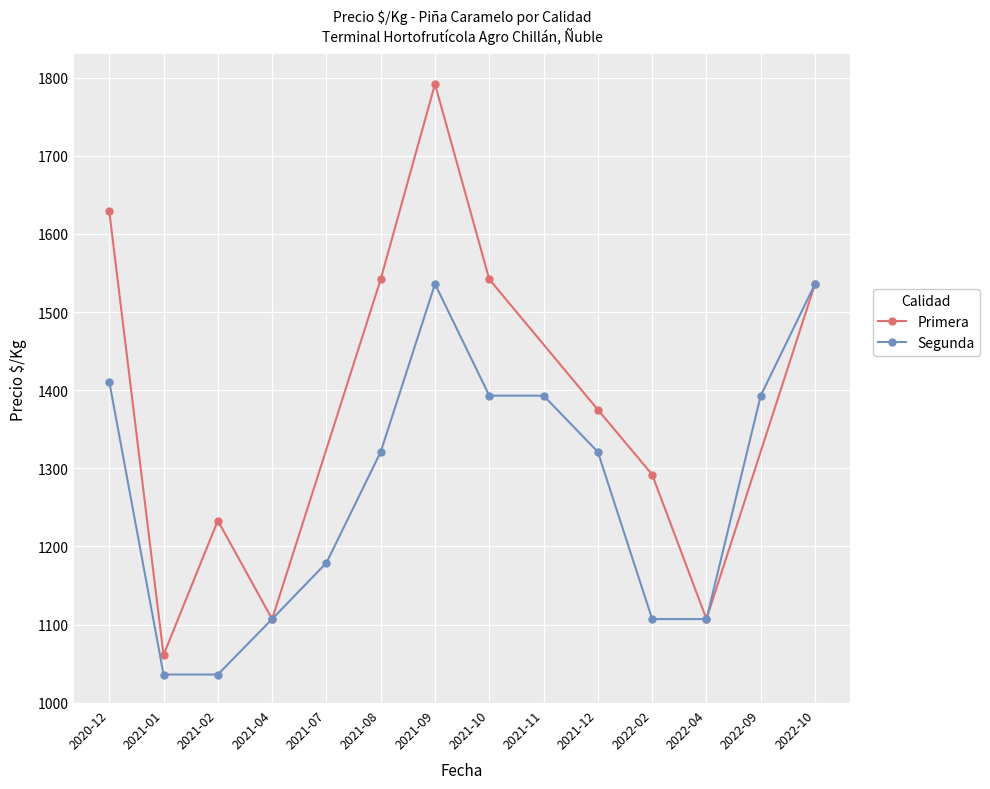

The Segunda series shows 1955 at 2022-02. True or false?

False